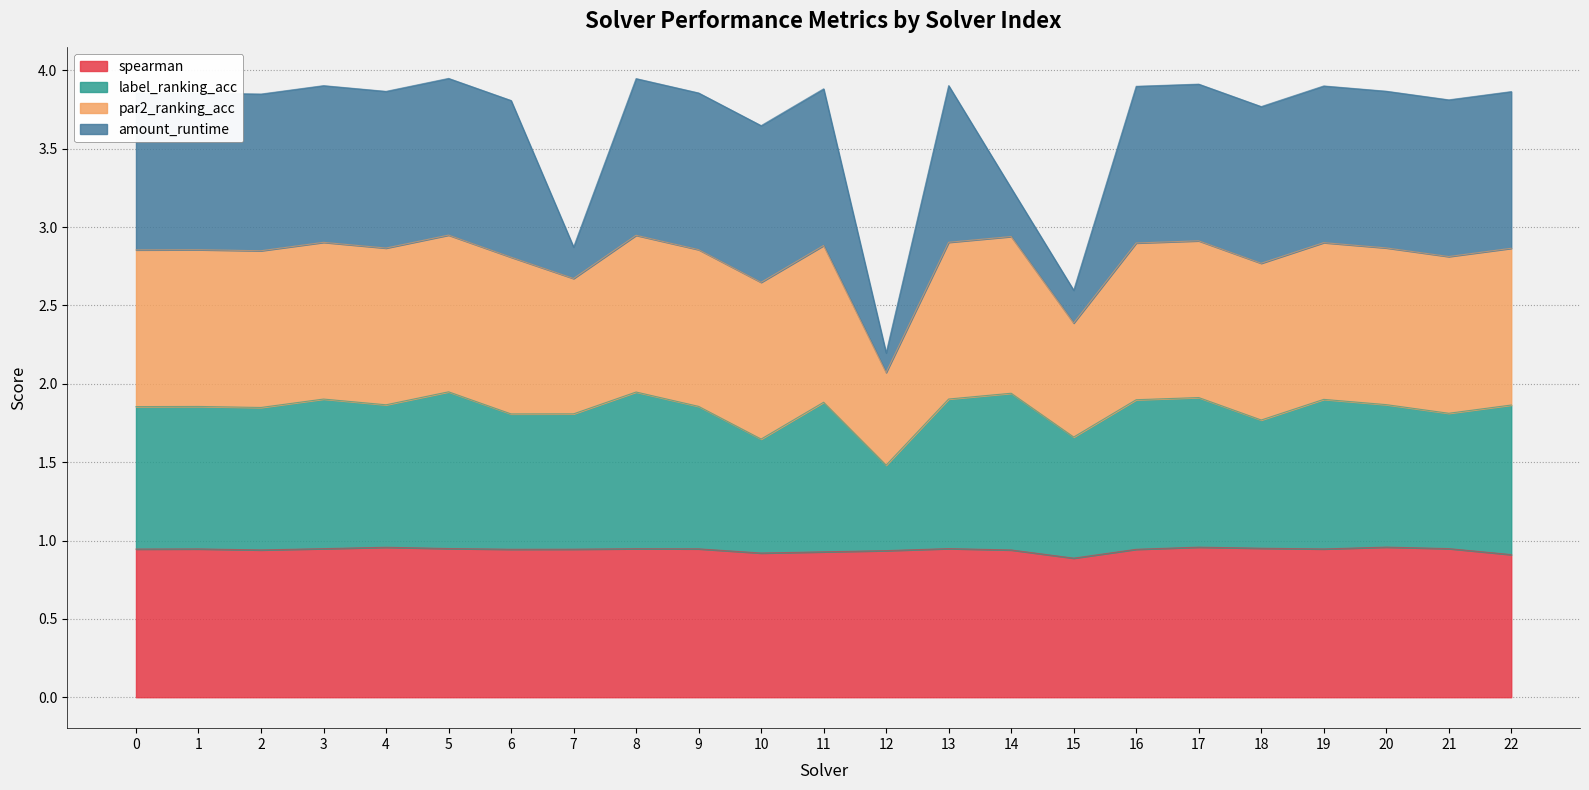

At which label is spearman closest to 0?

15